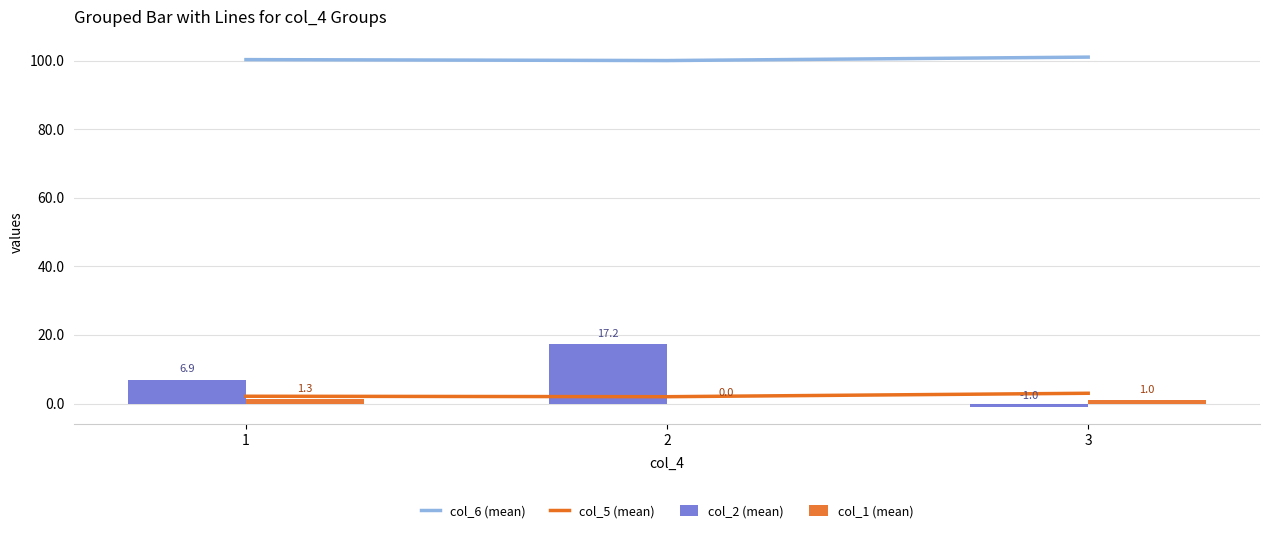

What is the value of the col_5 (mean) bar at the 1st from the left?

2.1